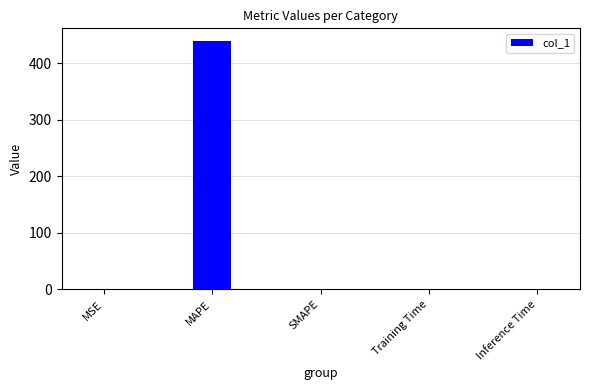

What is the sum of all values?

440.0